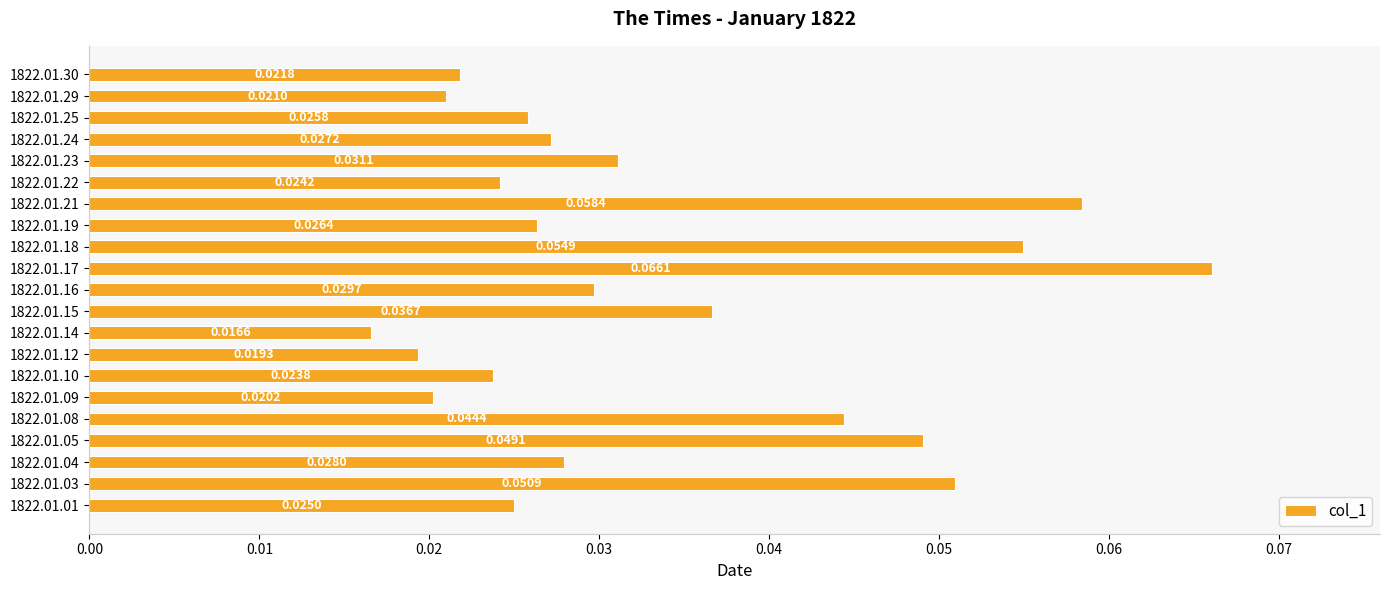

What is the sum of all values?

0.7